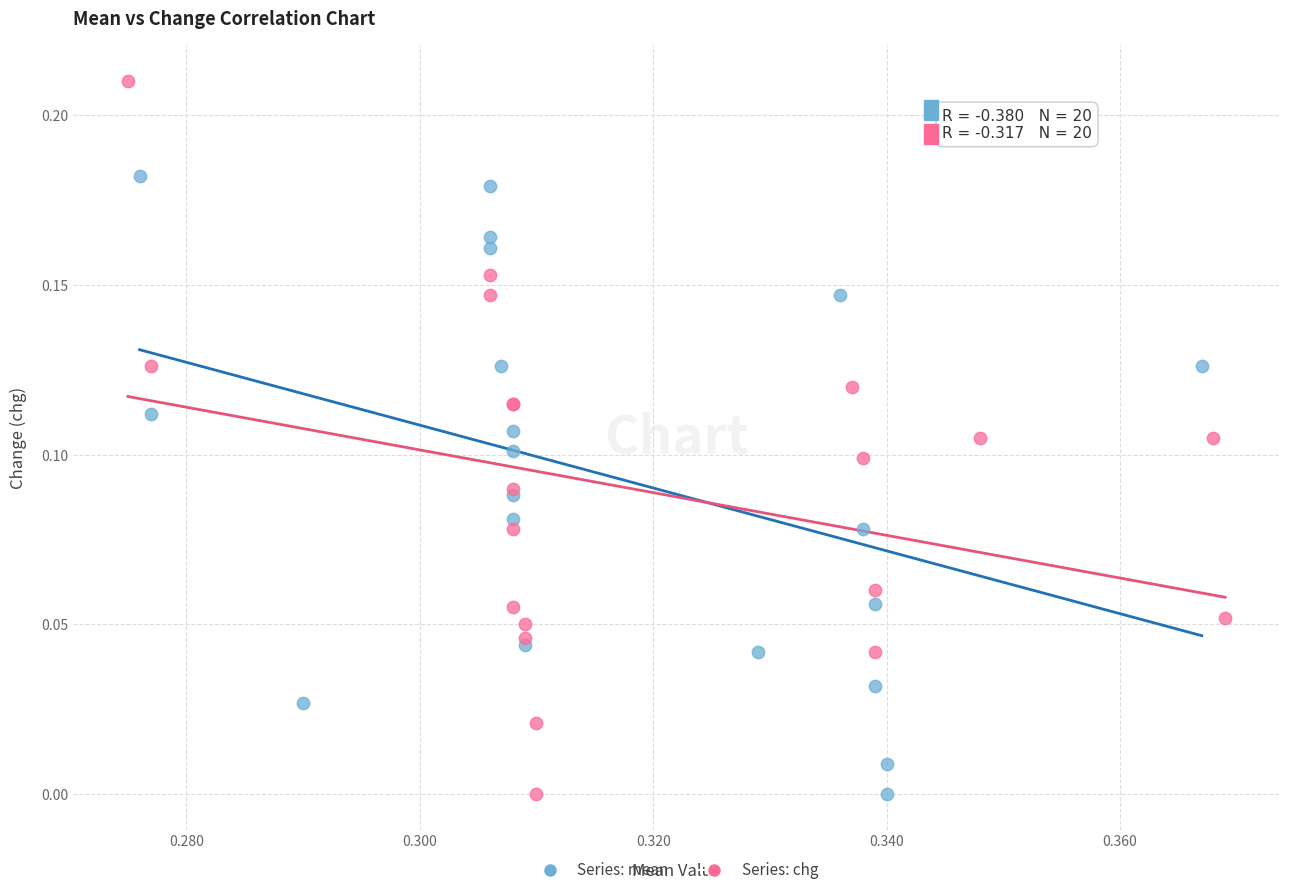

Which series contains the highest Y value?

Series: chg